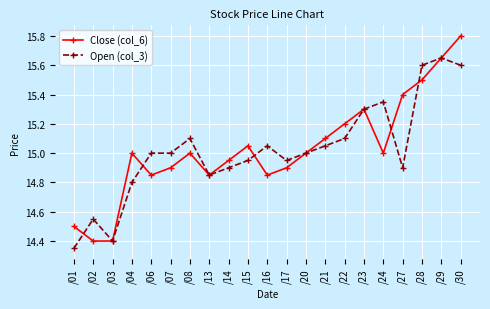

Read the Close (col_6) value at /08.

15.0